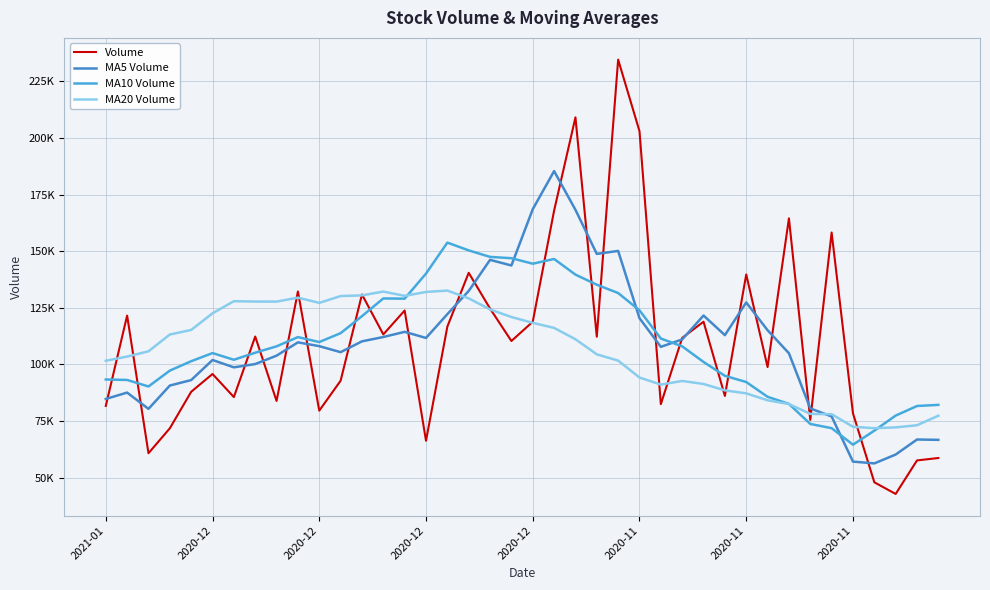

Where is the first local minimum for MA20 Volume?

8